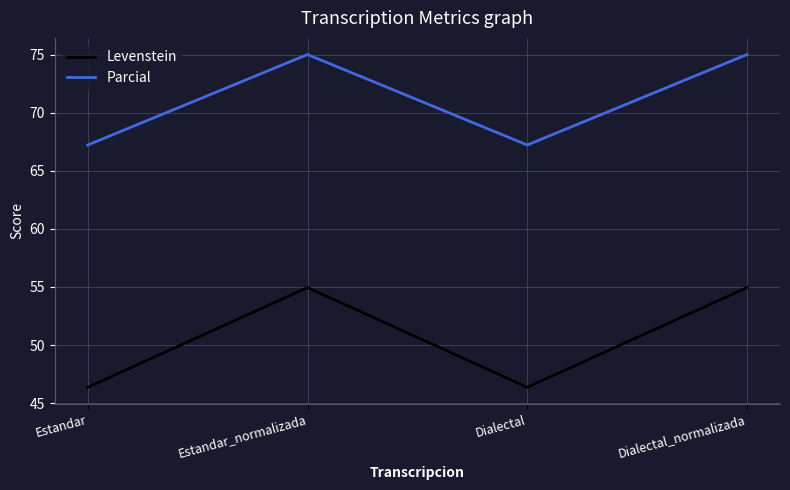

At how many categories does at least one series exceed 59?

4